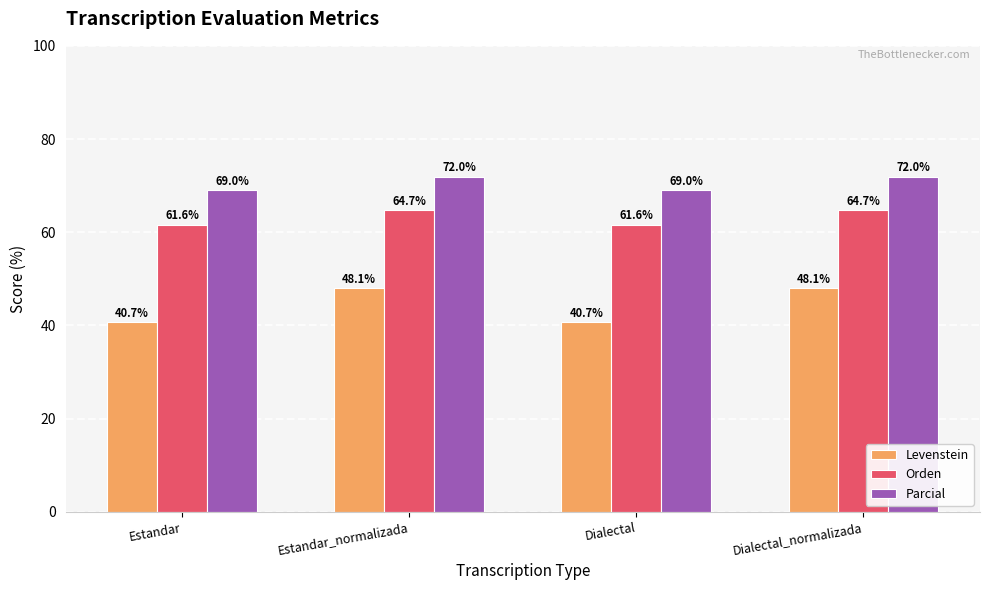

What is the average value of the Levenstein series?

44.4